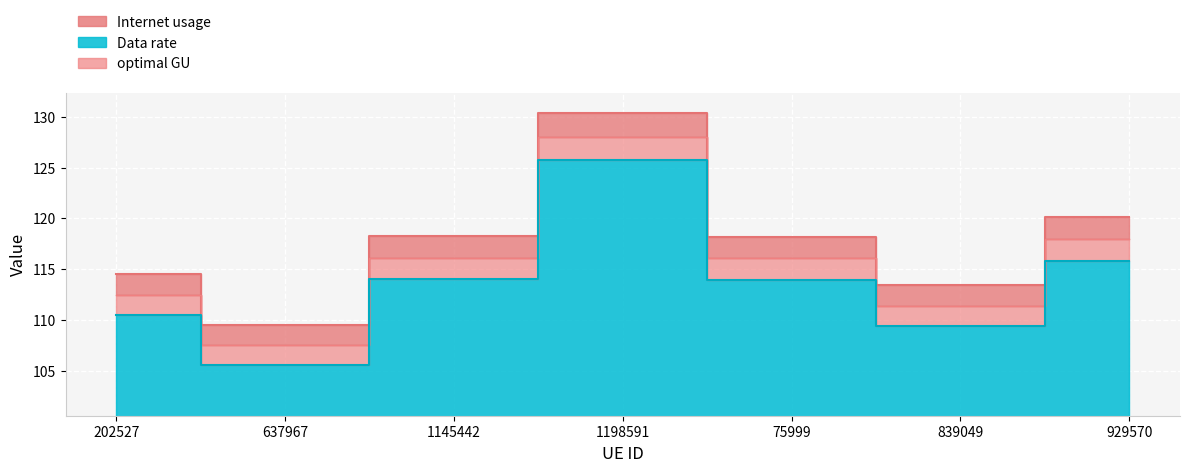

Where does the Data rate series first go above 116?

1145442